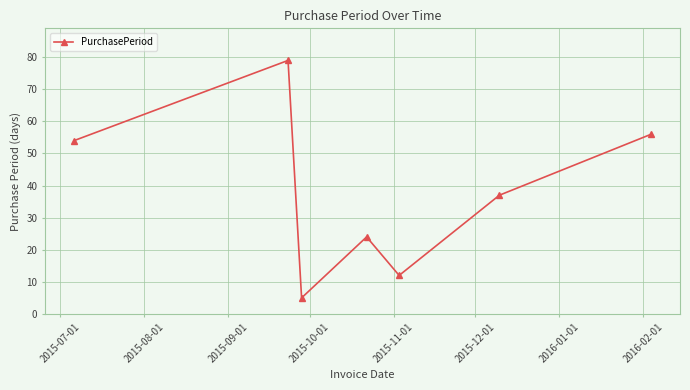

What is the average value?

38